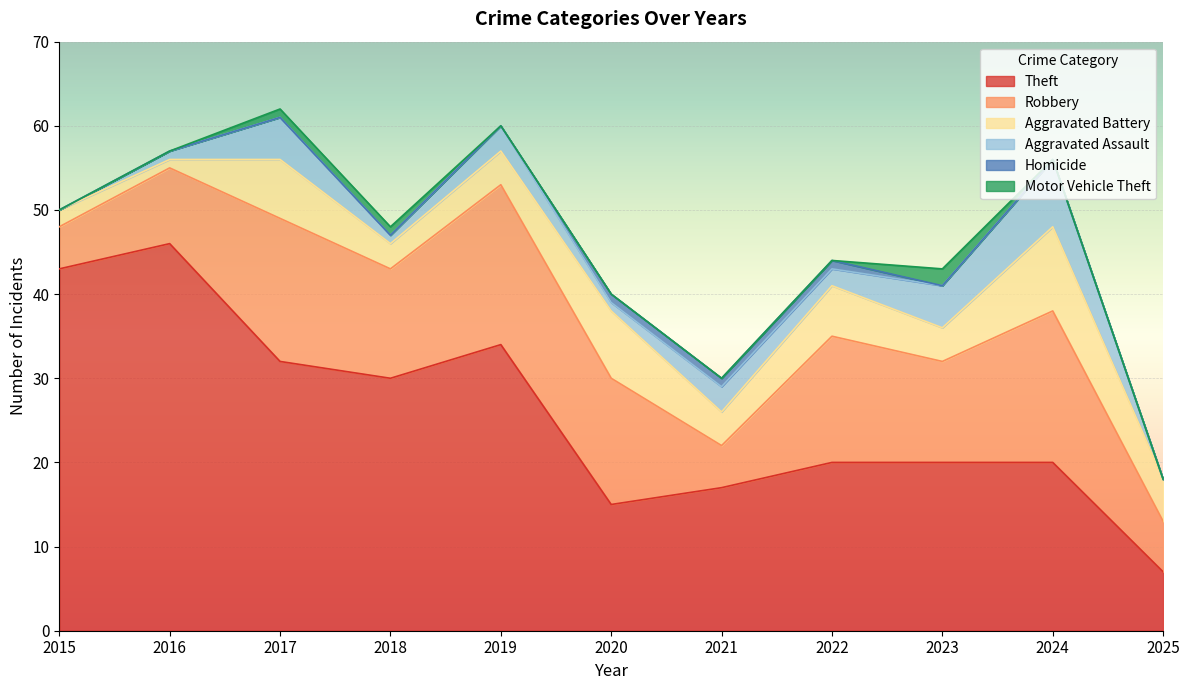

At which label does Theft reach its peak?

2016